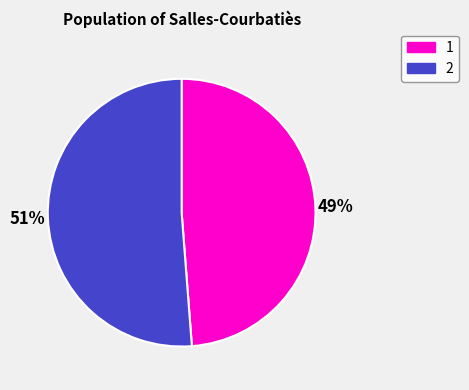

Count the number of slices in the pie.

2